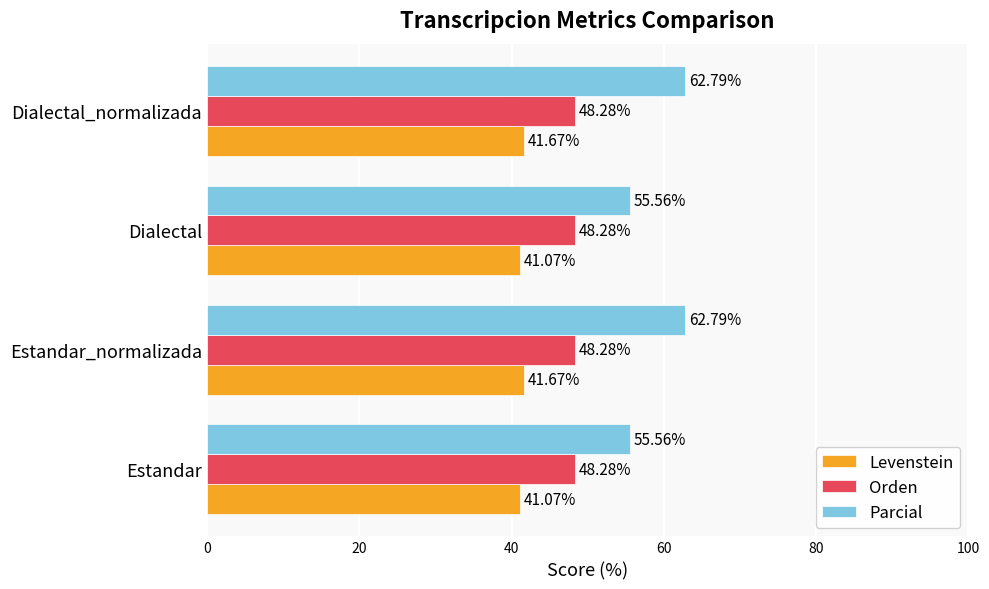

What is the sum of all Parcial values?

236.7